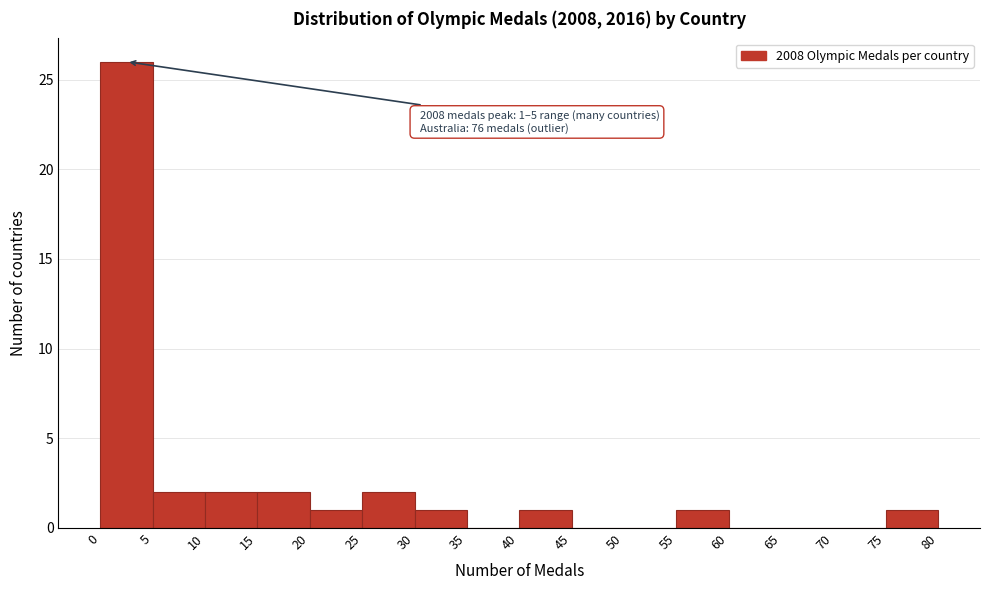

Over which range of the x-axis is the bar tallest?

0 to 5